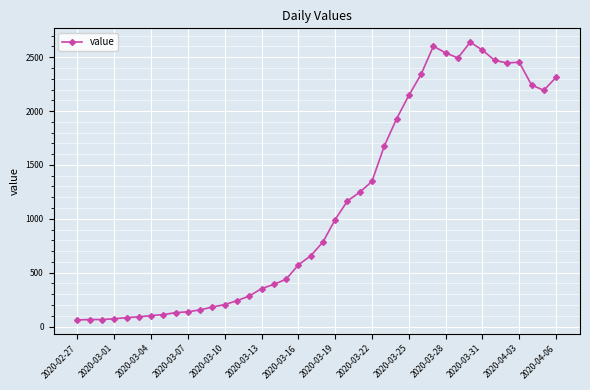

What is the average value?

1124